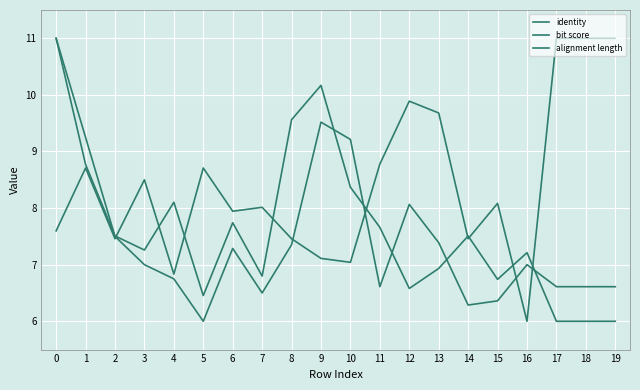

Which series has the largest range (max minus min)?

identity